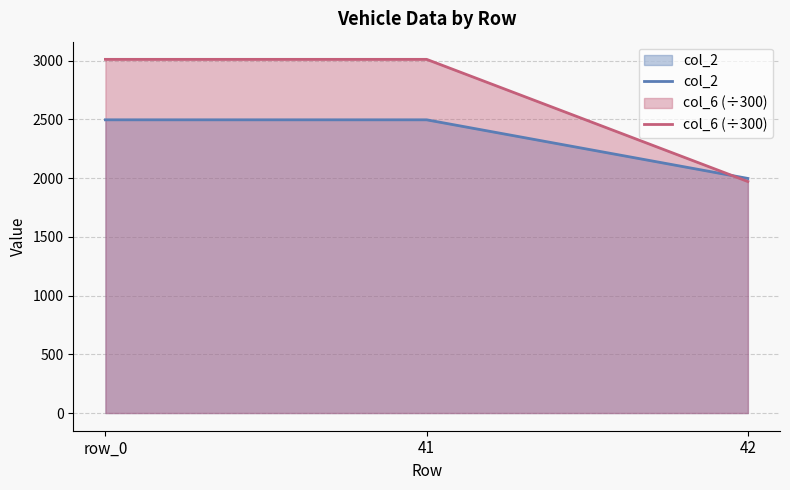

True or false: col_2 has a value of 641.8 at row_0.

False